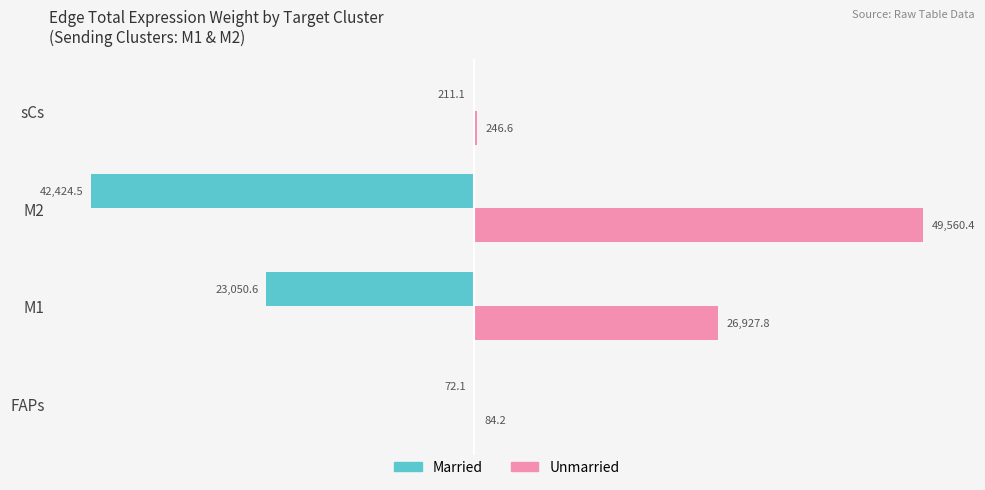

What is the sum of all Unmarried values?

76819.0